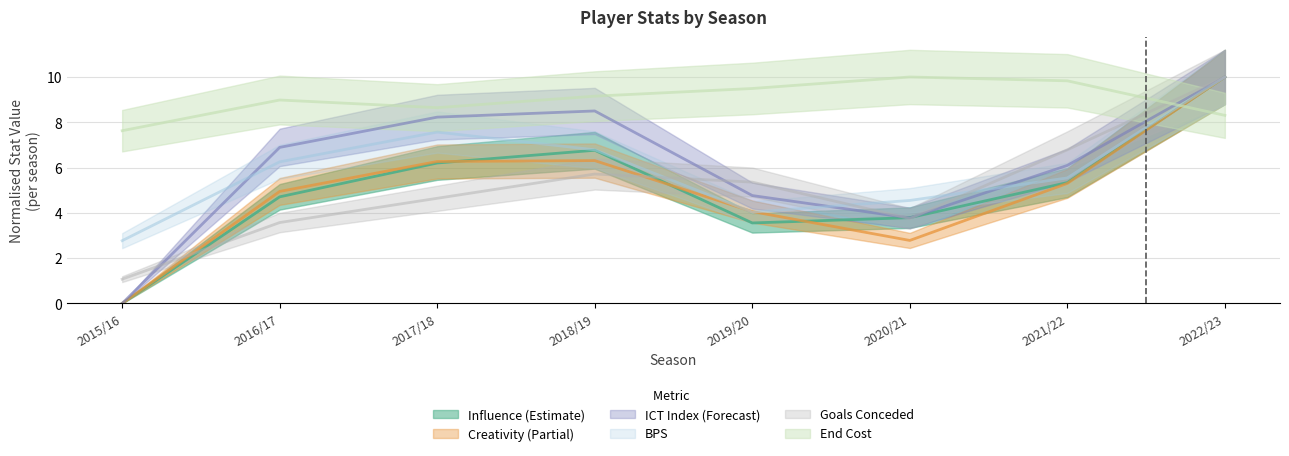

Which category has the highest value in the bps series?

2022/23